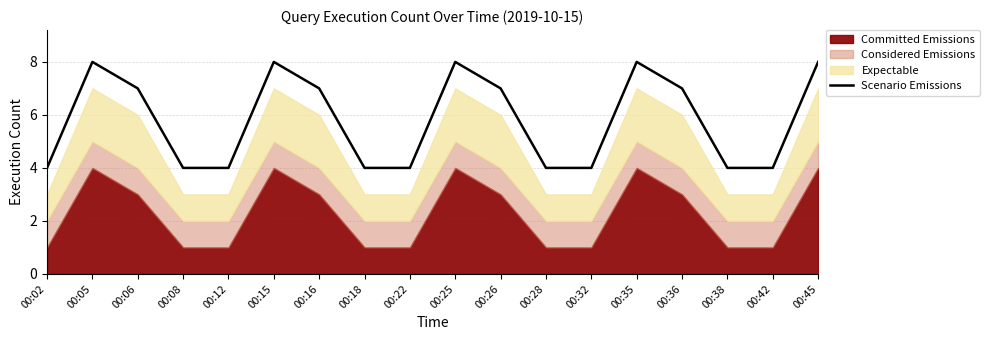

How many values exceed 7?

5